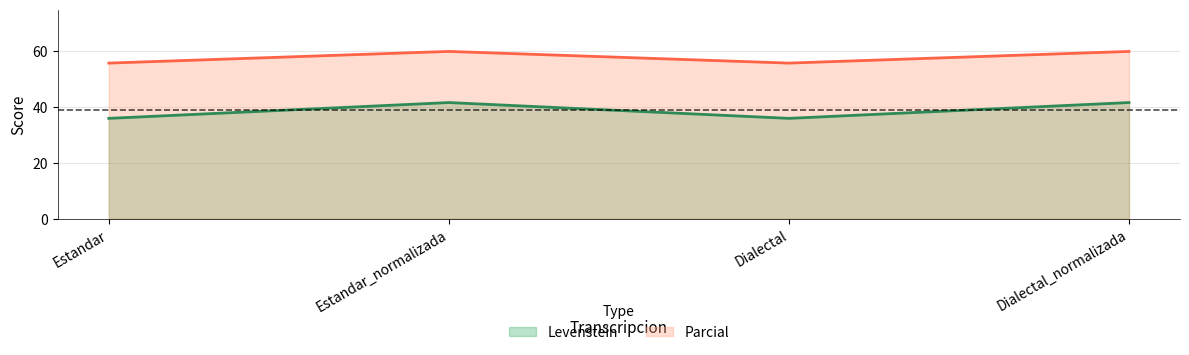

Which series has the largest total across all categories?

Parcial